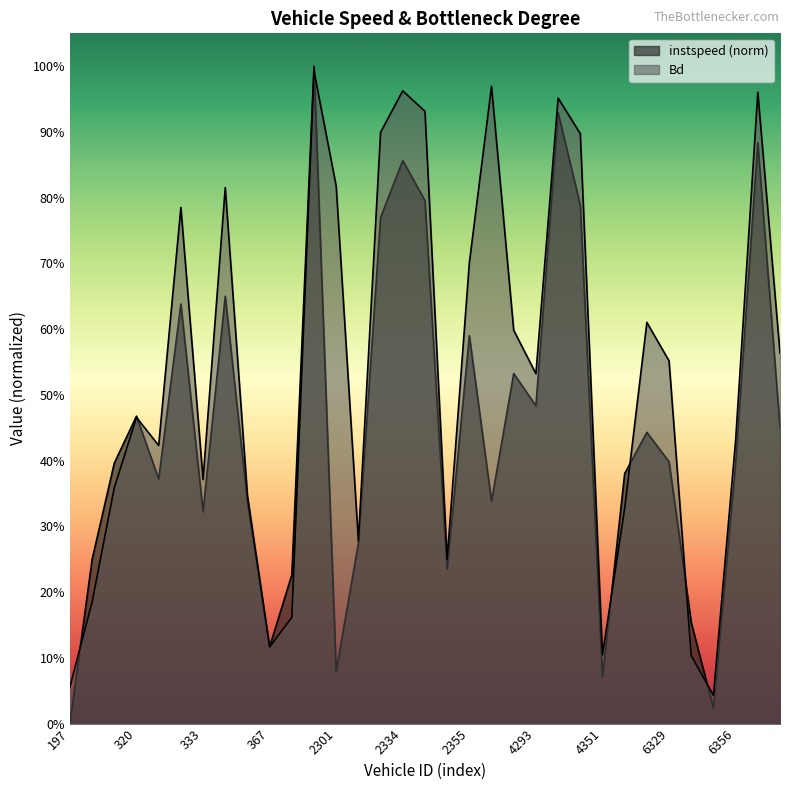

Does the chart have visible grid lines?

No